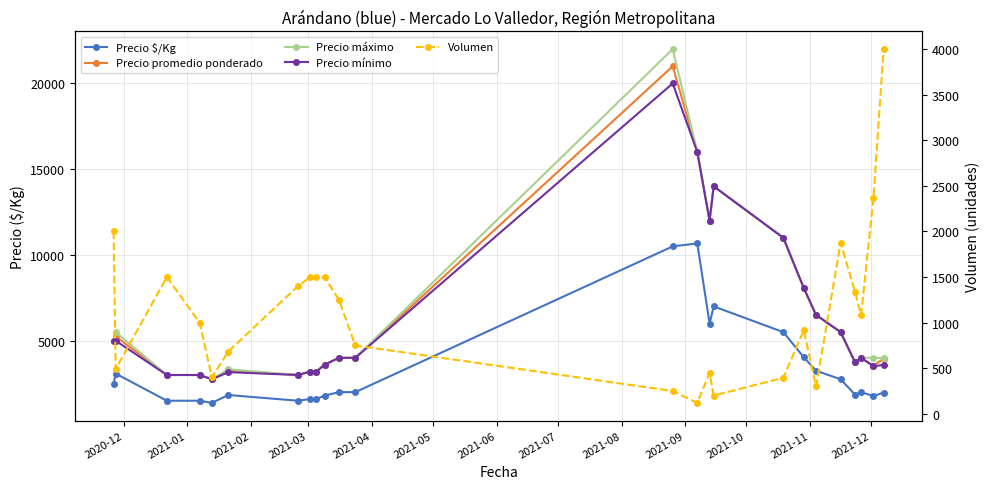

What is the difference between the second highest and minimum values in the Precio promedio ponderado series?

13250.0